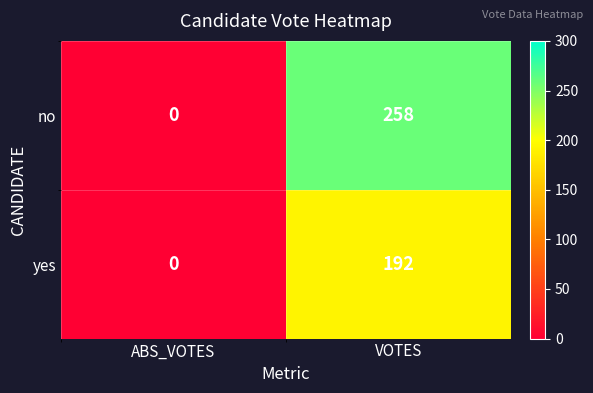

At which label is no closest to 129?

ABS_VOTES